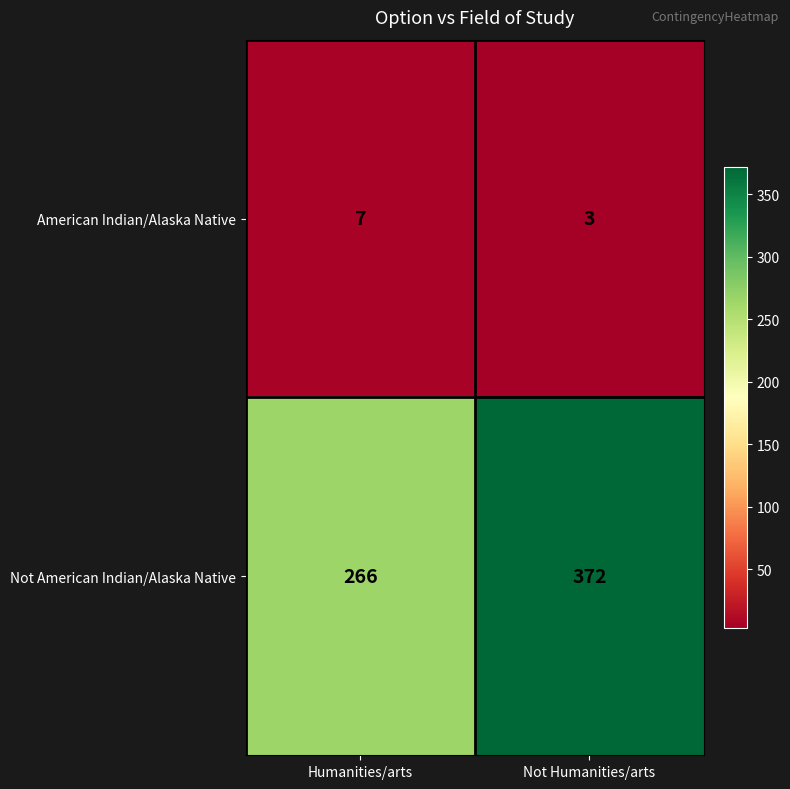

The value of Not American Indian/Alaska Native at Not Humanities/arts is 372. True or false?

True